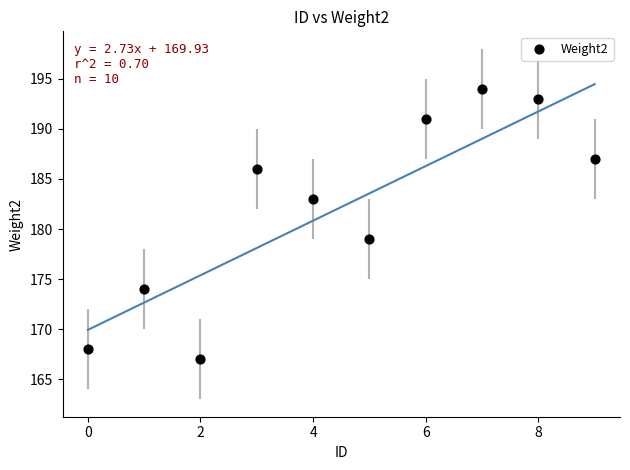

What Y value in the scatter plot is closest to 180?

179